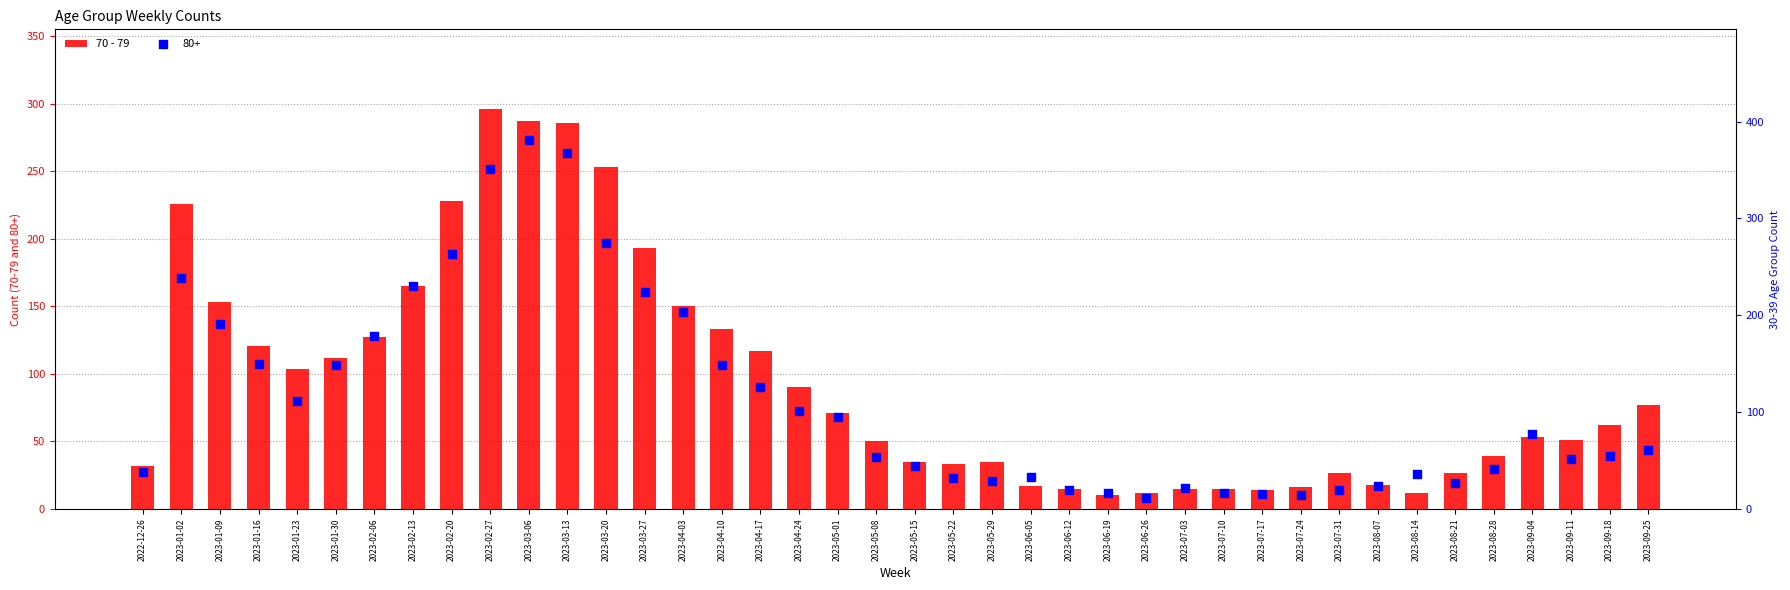

What is the ratio of the value at 2023-01-16 to the value at 2023-04-17?

1.0